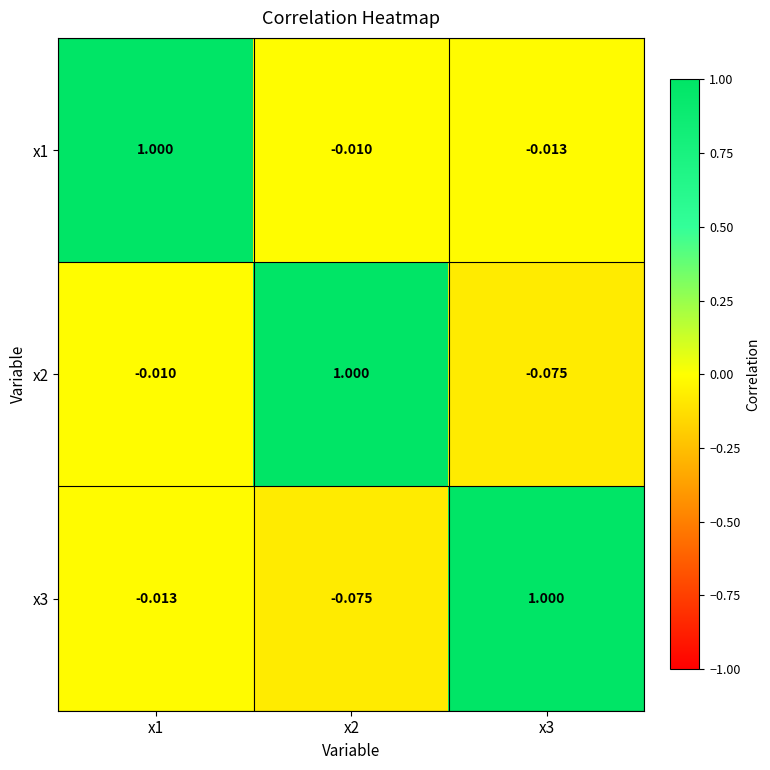

Is the value of x3 at x1 greater than the value of x2 at x1?

No